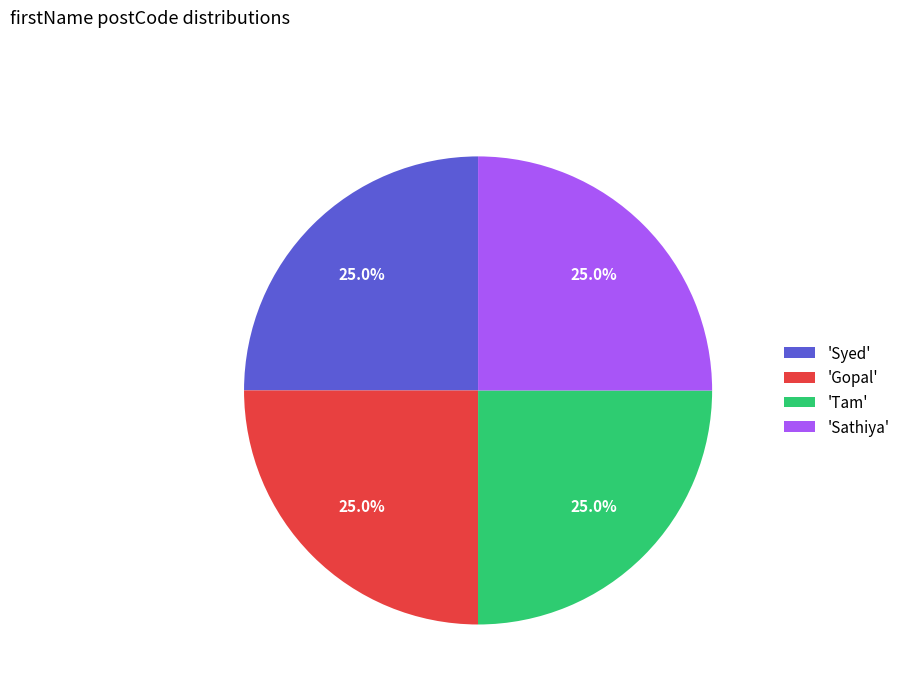

What is the total percentage of 'Sathiya' and 'Tam'?

50.0%